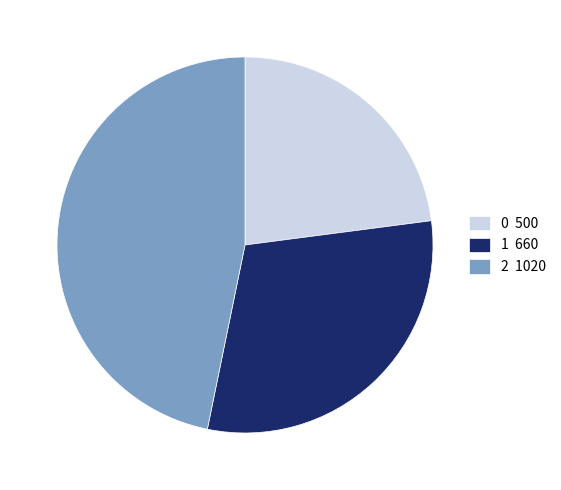

Between 0 and 1, which is larger?

1